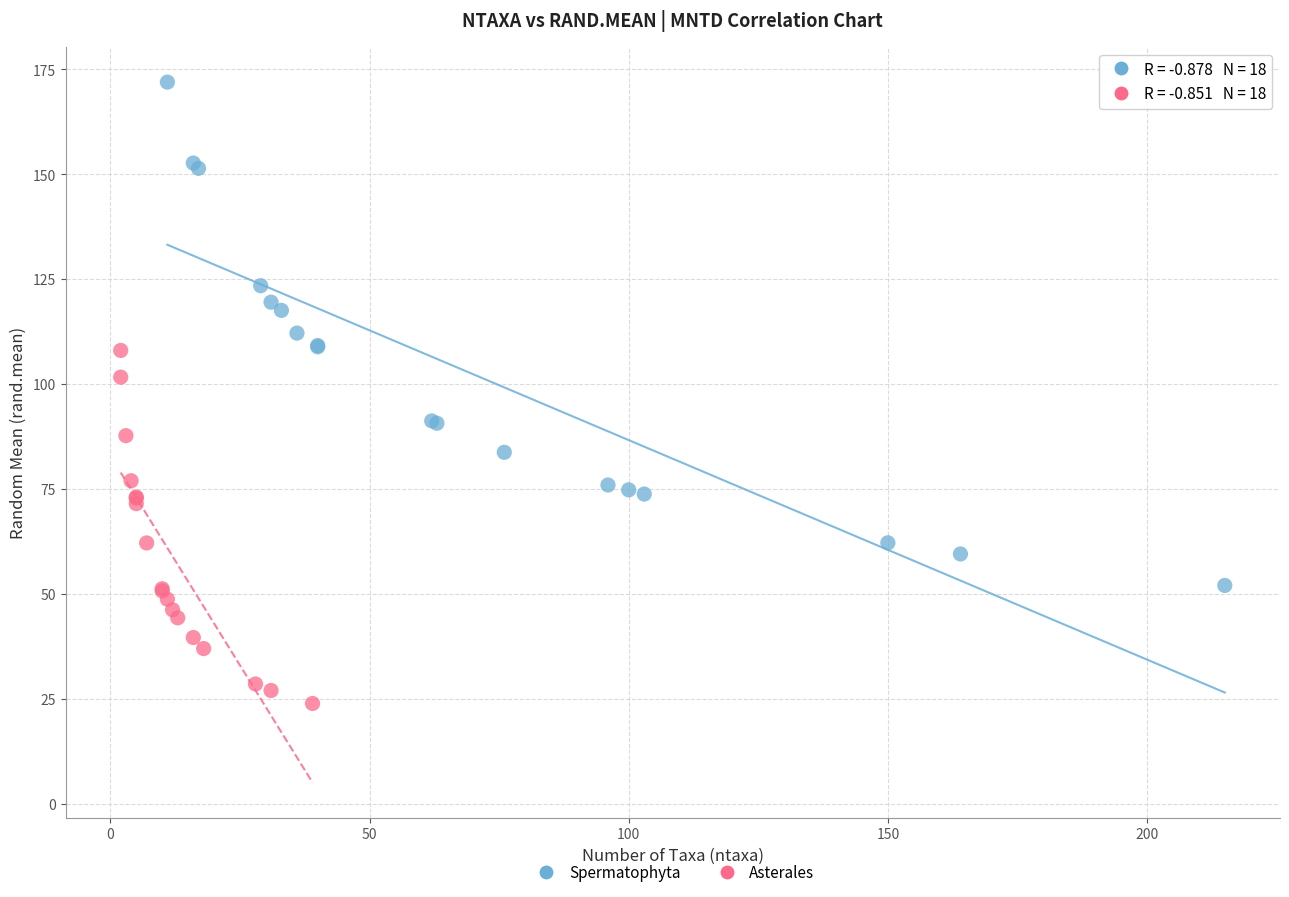

Which series reaches the maximum Y coordinate?

Spermatophyta